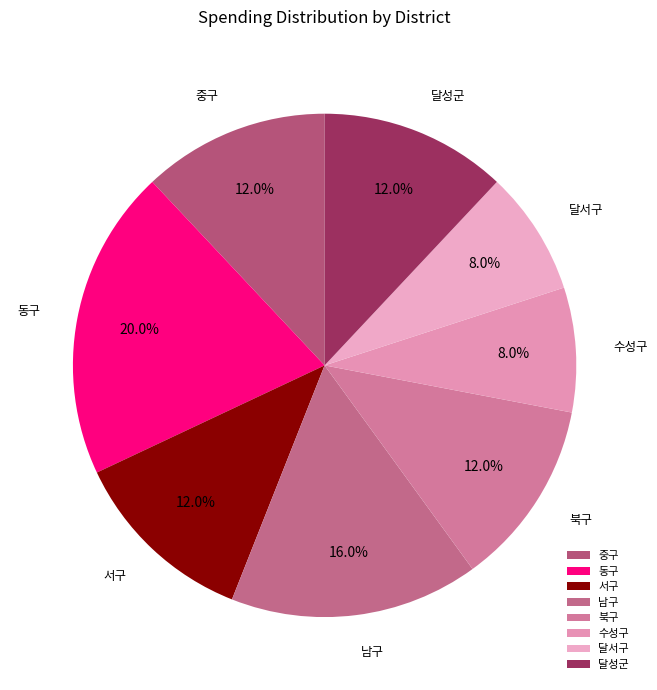

What is the ratio of the value at 남구 to the value at 서구?

1.3